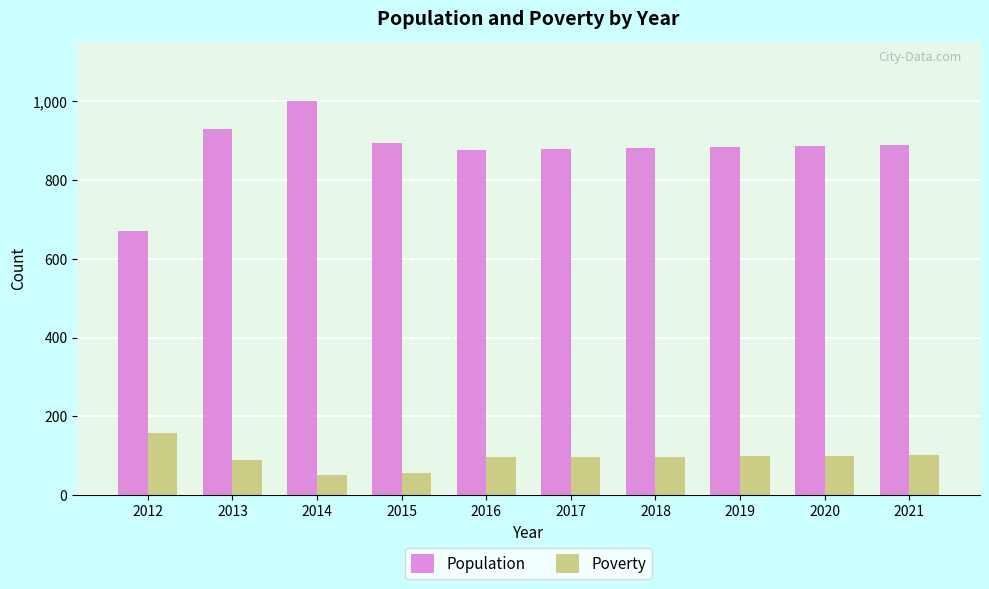

Rank the series at 2019 from lowest to highest value.

Poverty, Population